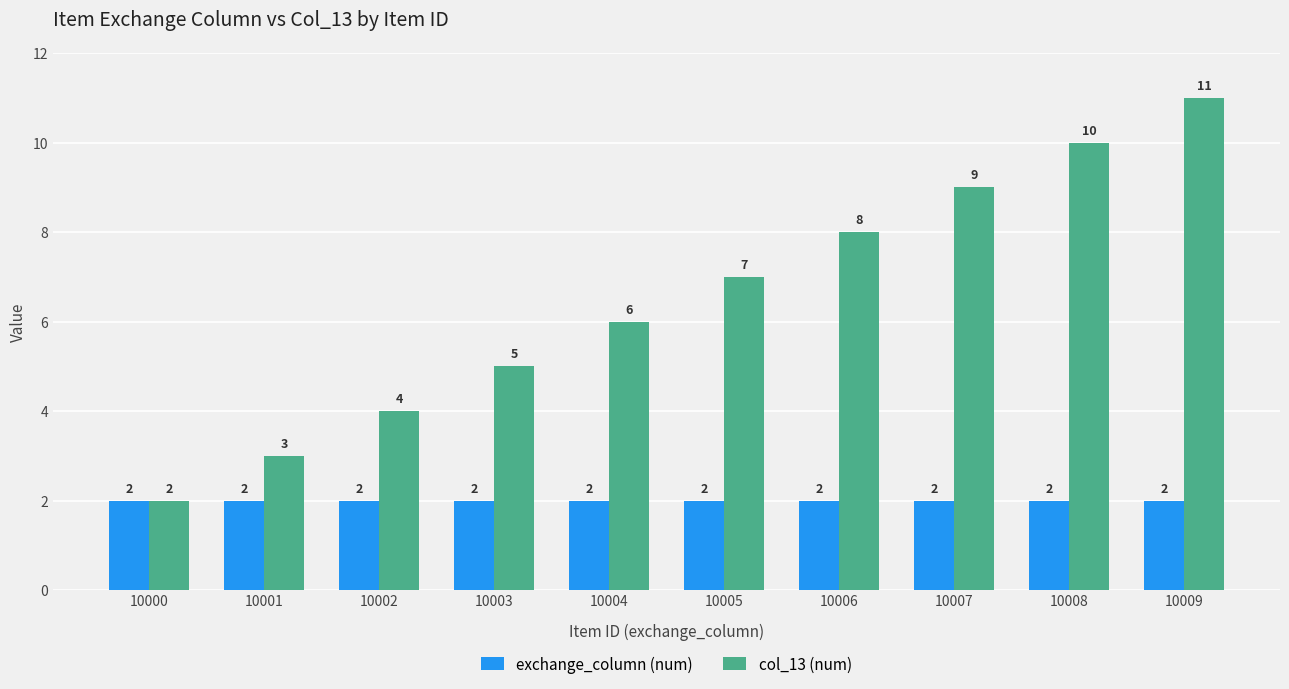

List the series in order of their overall mean, highest first.

col_13 (num), exchange_column (num)